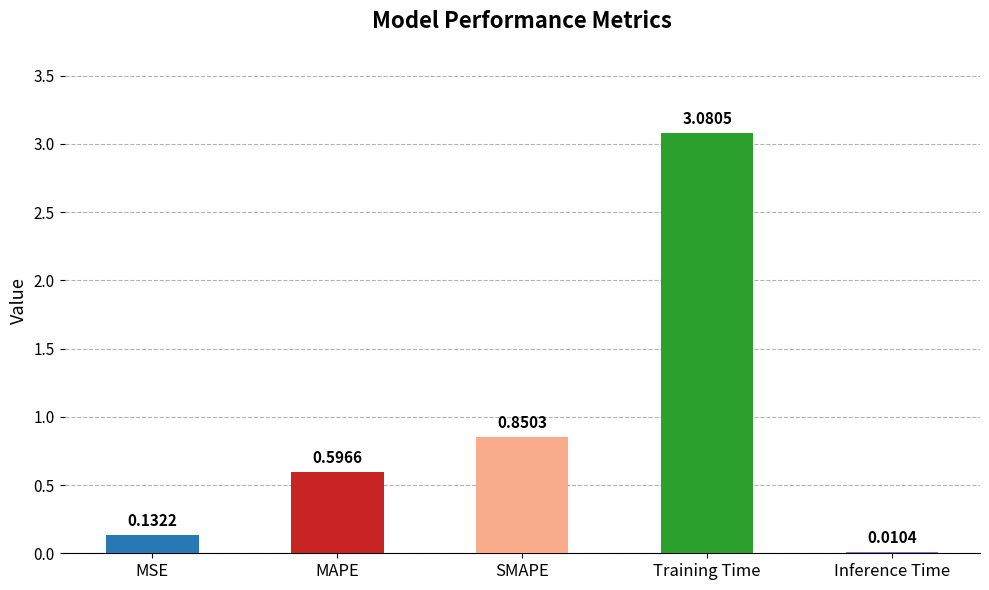

What is the change in value from SMAPE to Inference Time?

-0.8